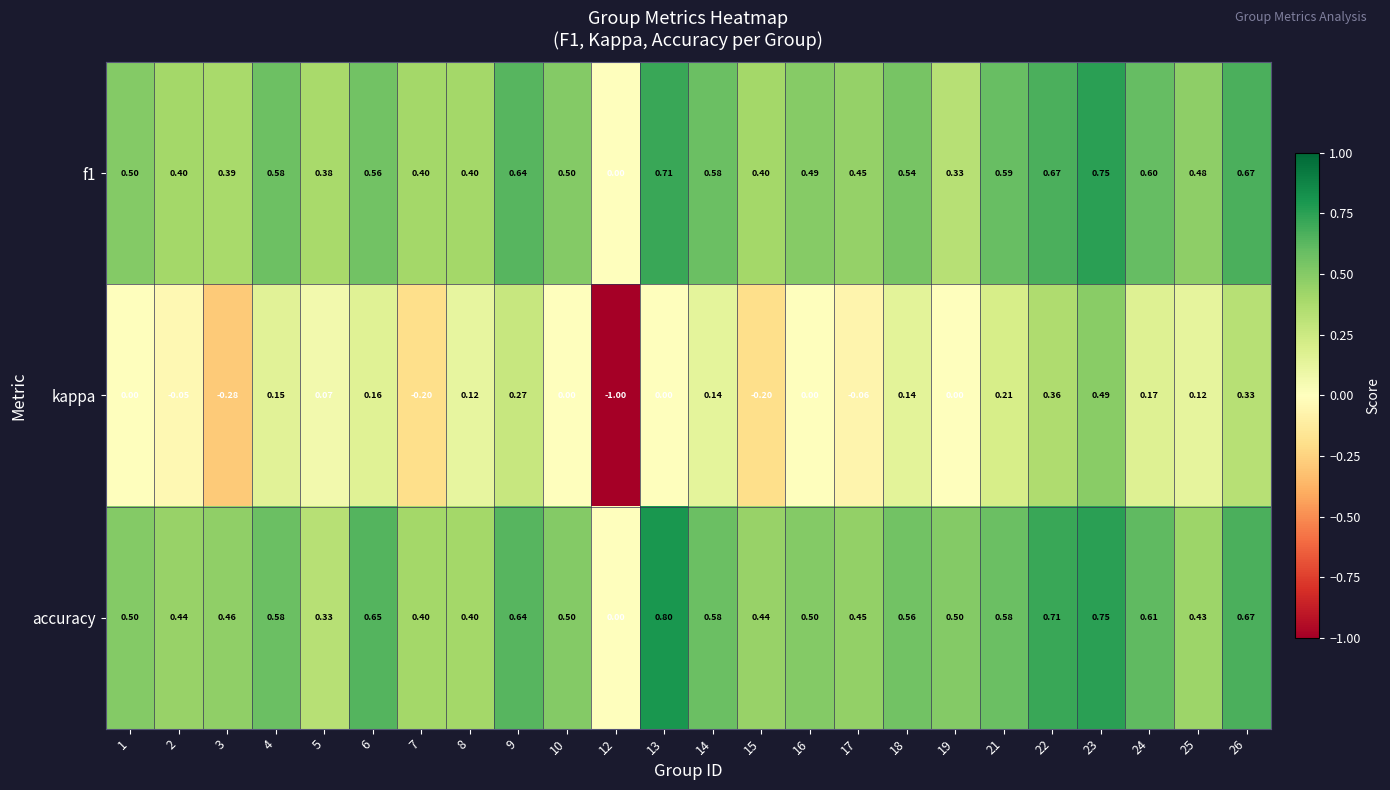

Is the value of f1 at 23 greater than the value of kappa at 17?

Yes